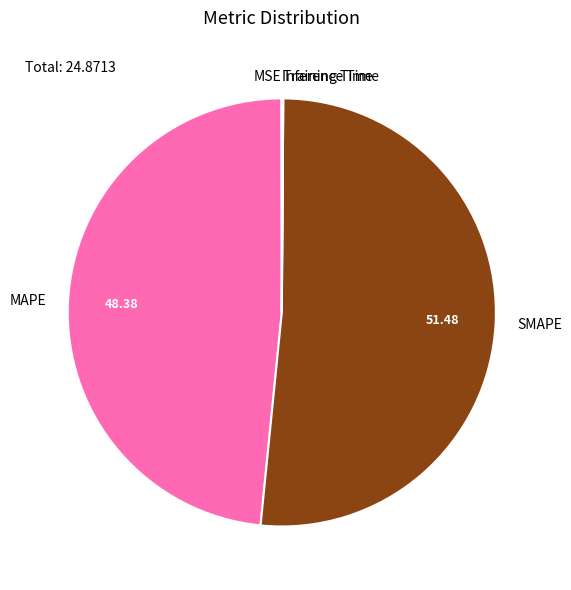

Which has a higher value, MAPE or SMAPE?

SMAPE